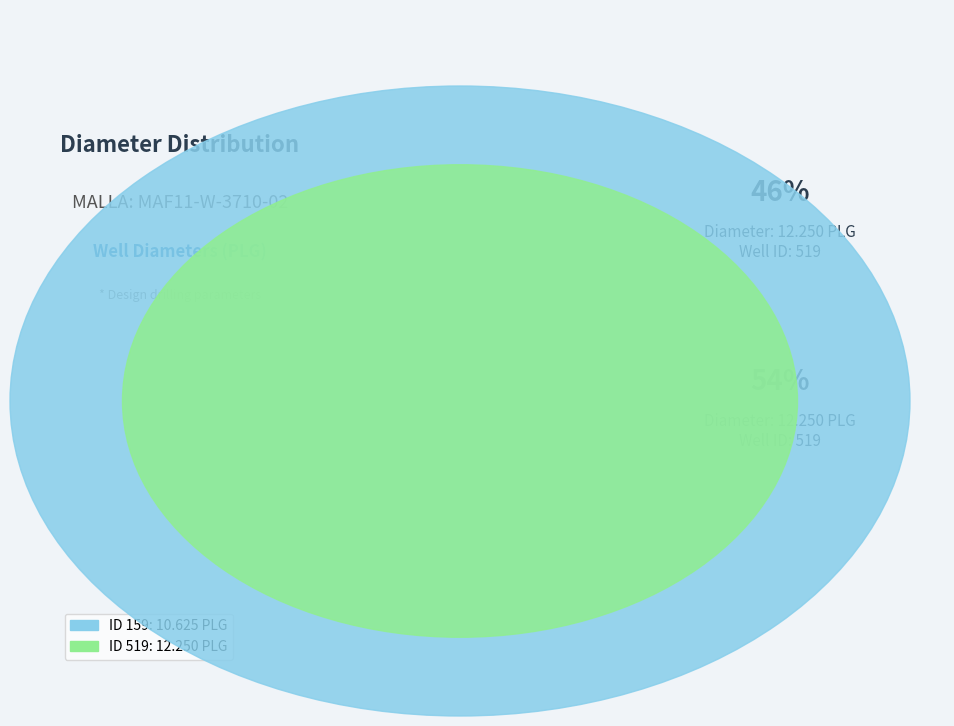

How many segments does this pie chart have?

2